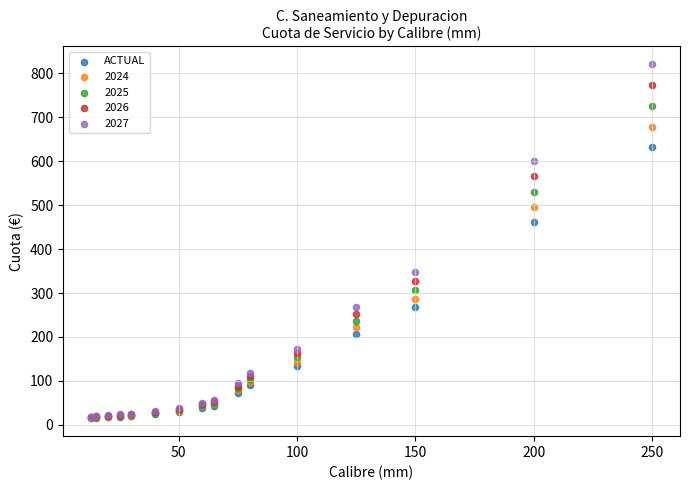

Across all series, what Y value is closest to 417?

461.4